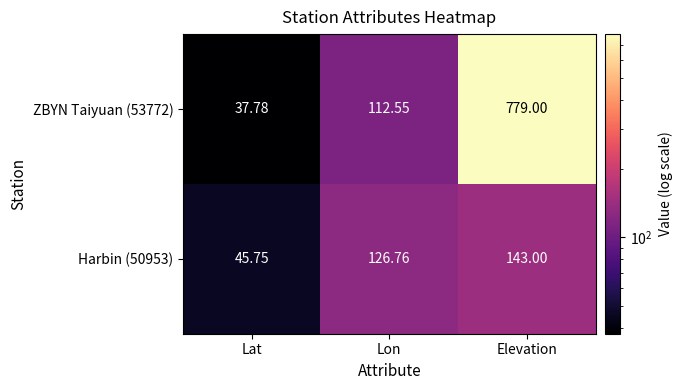

Rank the categories by Harbin (50953) value from lowest to highest.

Lat, Lon, Elevation